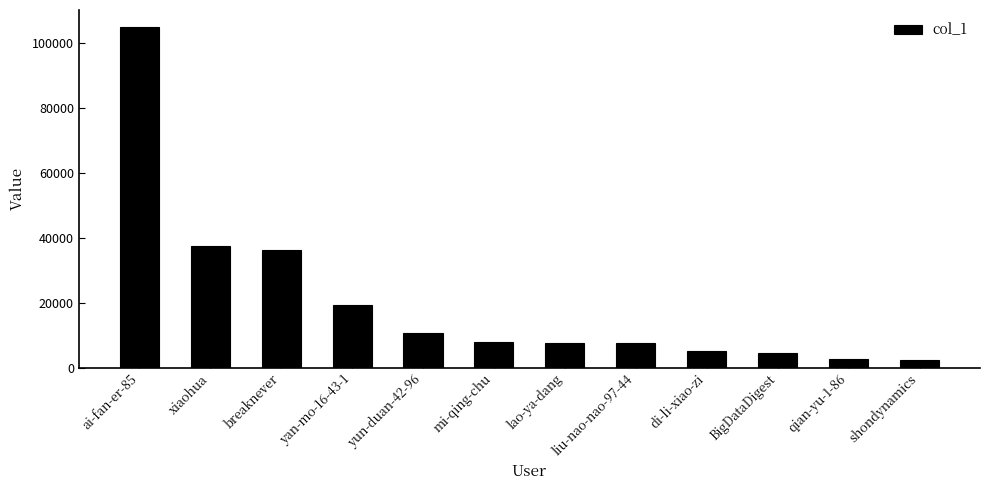

At which label does the data first exceed 7952?

ai-fan-er-85